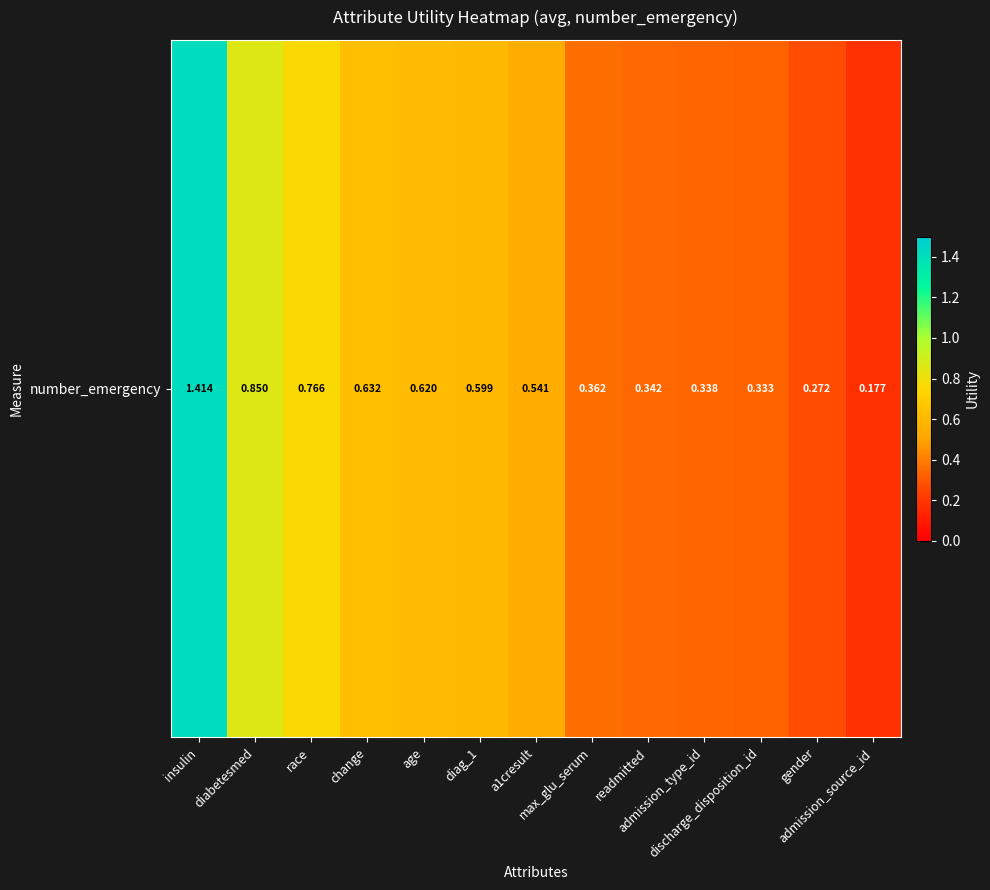

At which category does the chart reach its minimum across all series?

admission_source_id